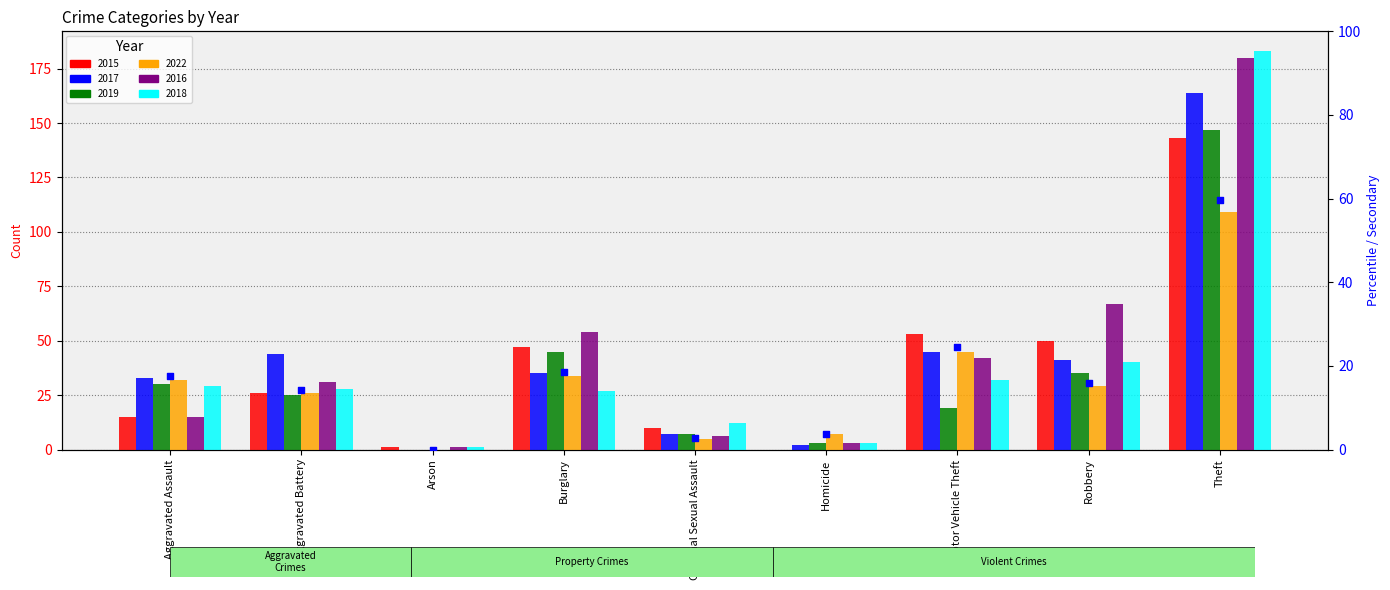

What is the ratio of the value at Burglary to the value at Aggravated Battery?

1.3